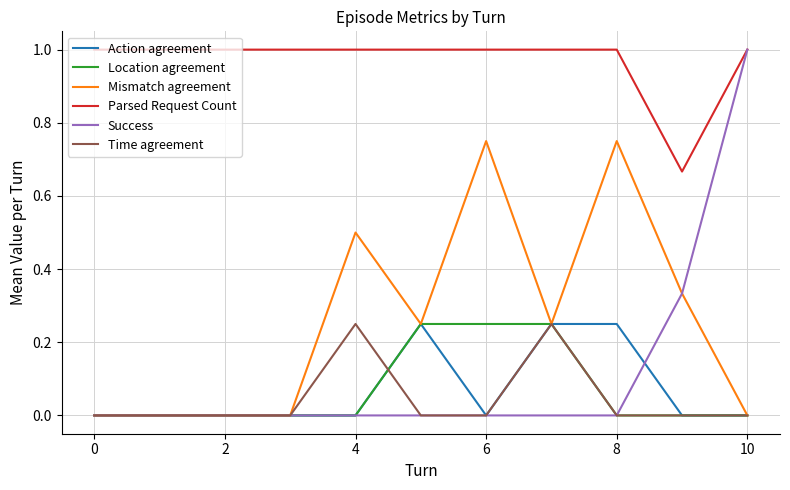

True or false: Location agreement and Parsed Request Count cross at least once.

False